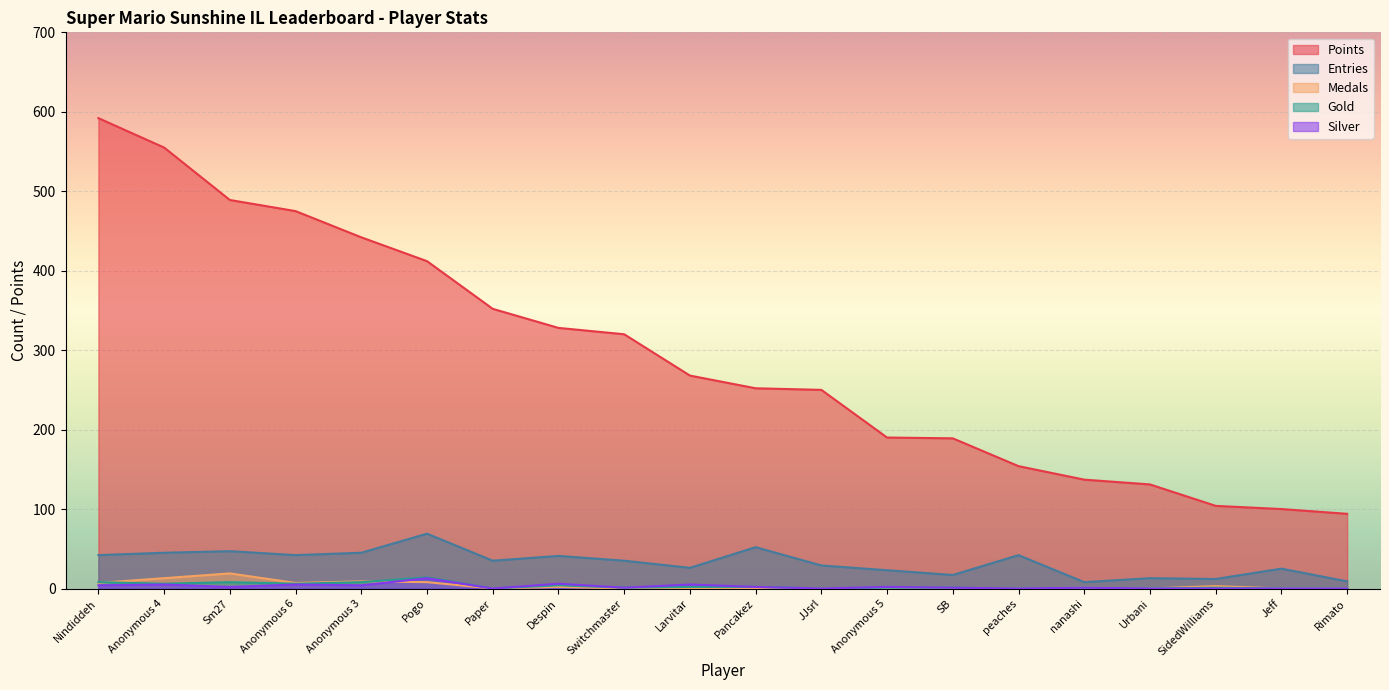

Which label corresponds to the smallest value in the chart?

Paper